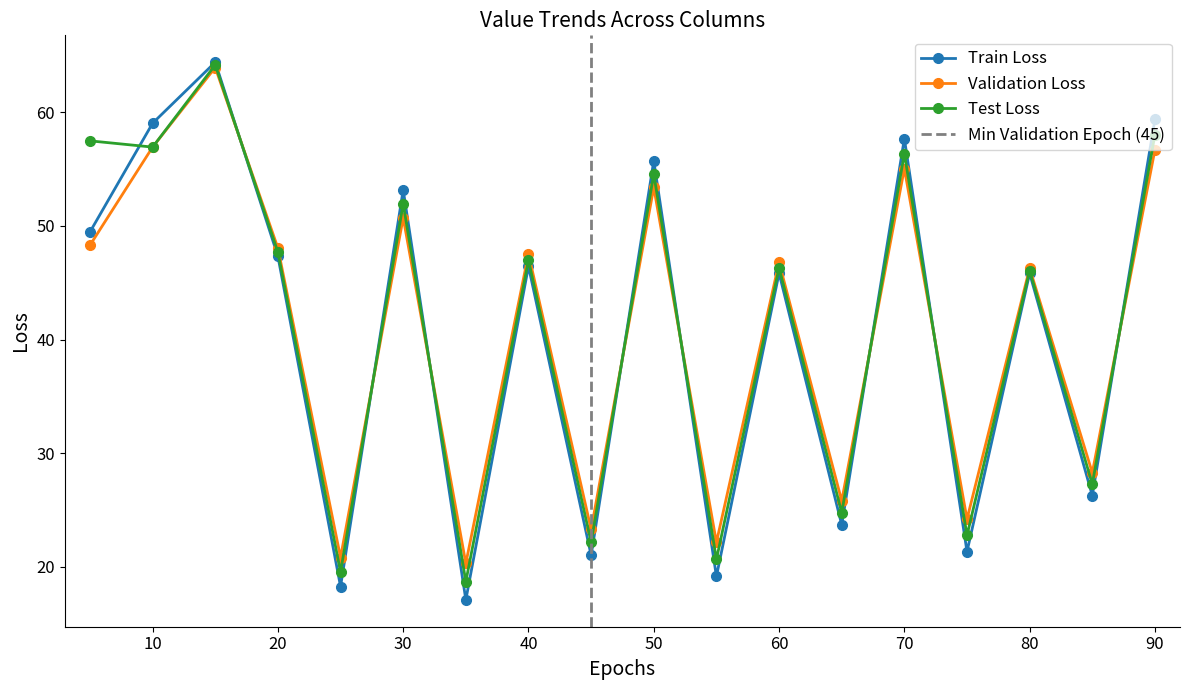

Reading right to left, what are all the values shown in this chart?

Series A (row0): 59.4	26.3	45.8	21.3	57.7	23.7	45.8	19.2	55.7	21.0	46.4	17.1	53.2	18.3	47.3	64.4	59.0	49.5
Series B (row1): 56.7	28.3	46.3	24.2	55.0	25.8	46.8	22.2	53.4	23.3	47.5	20.3	50.7	20.8	48.1	63.9	56.9	48.3
Series C (col_2 avg): 58.0	27.3	46.1	22.8	56.4	24.8	46.3	20.7	54.6	22.2	47.0	18.7	51.9	19.6	47.7	64.2	56.9	57.5